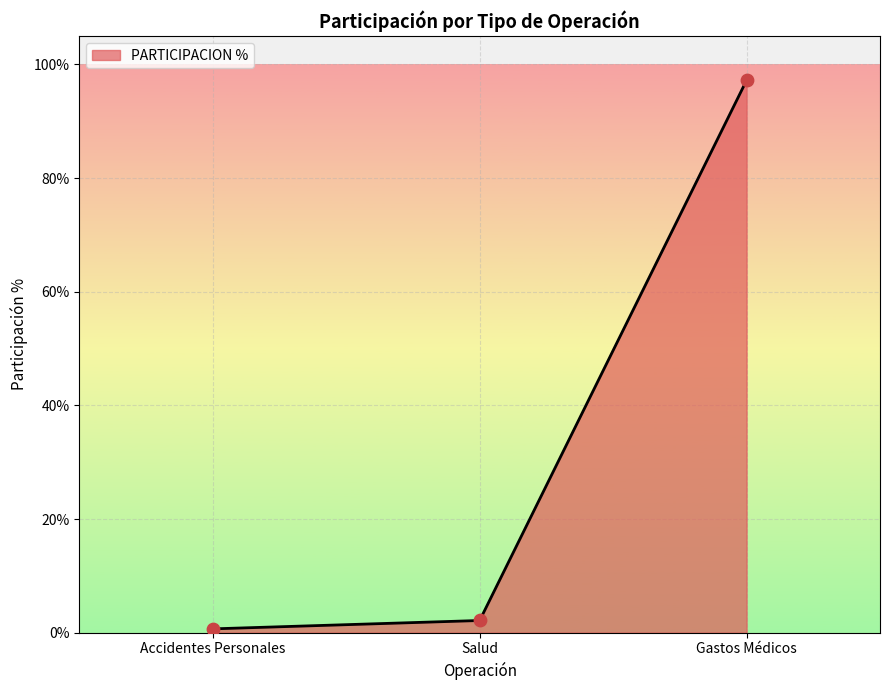

What is the change in value from Salud to Gastos Médicos?

+95.1